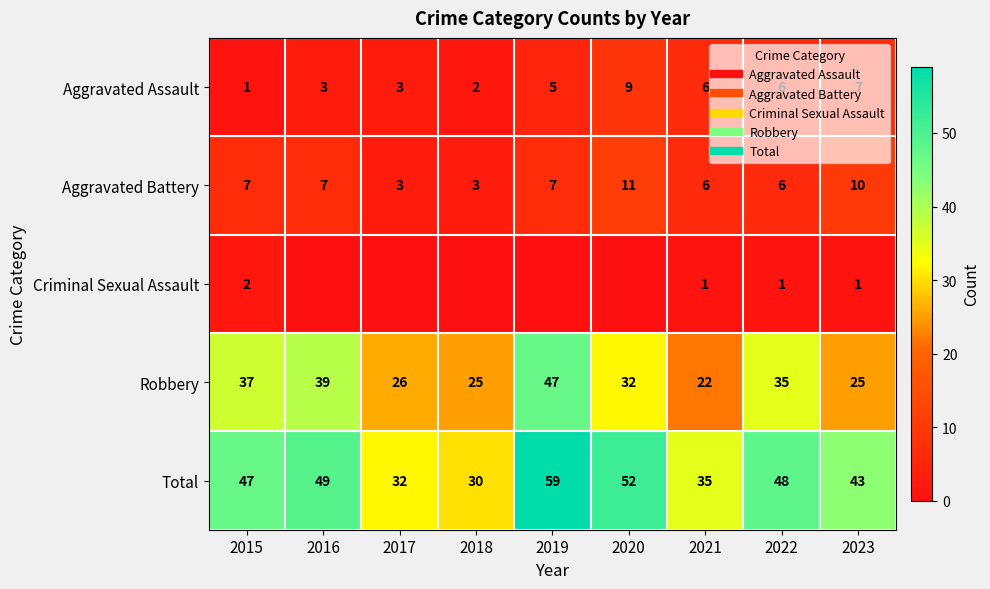

How many distinct data groups are displayed?

5